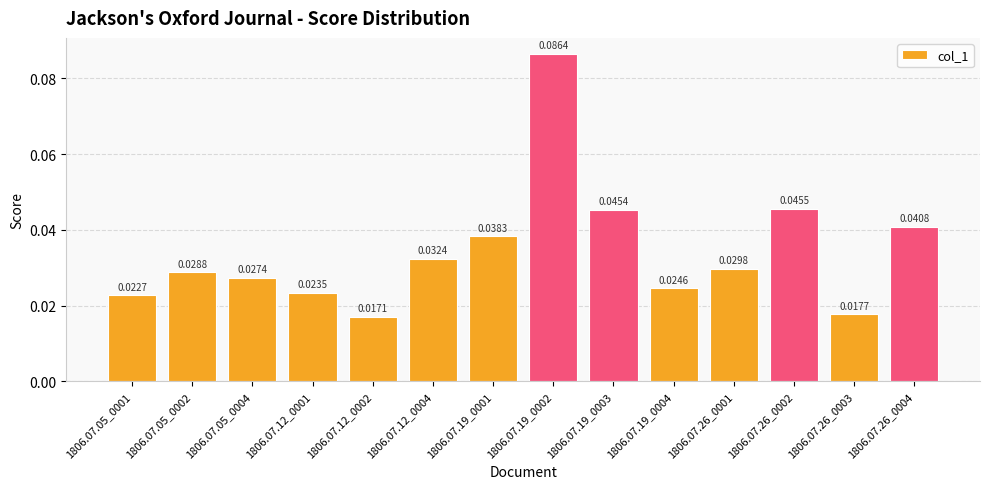

List the labels in order of value, smallest first.

1806.07.12_0002, 1806.07.26_0003, 1806.07.05_0001, 1806.07.12_0001, 1806.07.19_0004, 1806.07.05_0004, 1806.07.05_0002, 1806.07.26_0001, 1806.07.12_0004, 1806.07.19_0001, 1806.07.26_0004, 1806.07.19_0003, 1806.07.26_0002, 1806.07.19_0002